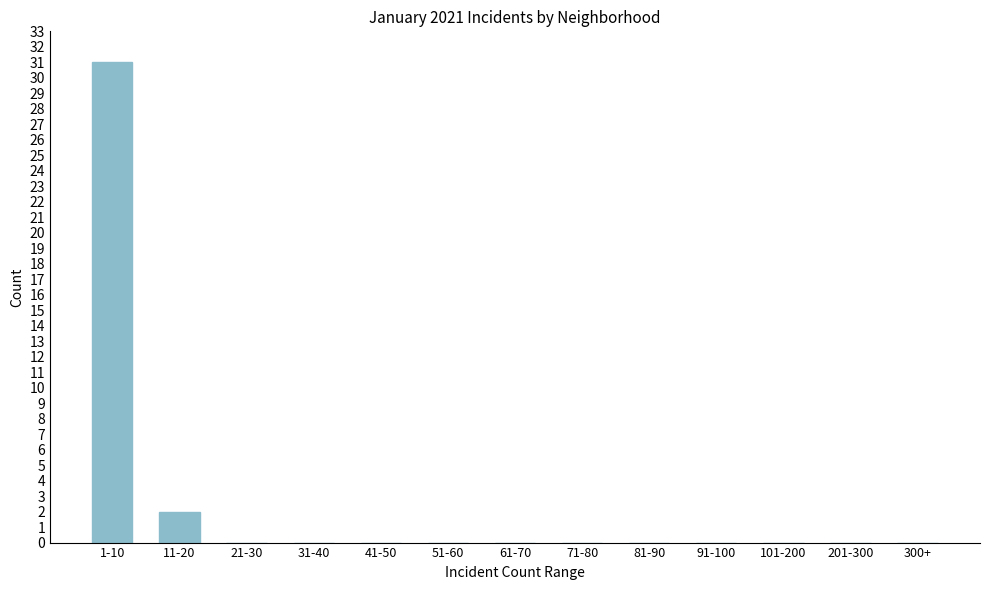

Reading right to left, transcribe all the data shown in this chart.

300+=0	201-300=0	101-200=0	91-100=0	81-90=0	71-80=0	61-70=0	51-60=0	41-50=0	31-40=0	21-30=0	11-20=2	1-10=31